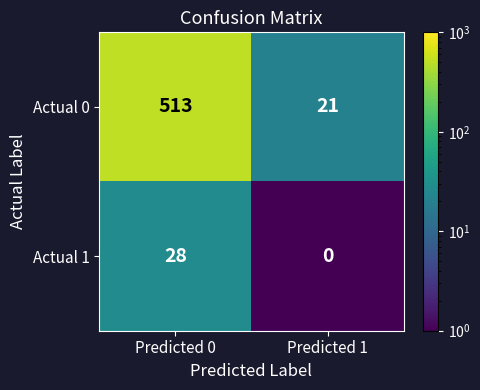

How many series are shown in this chart?

2